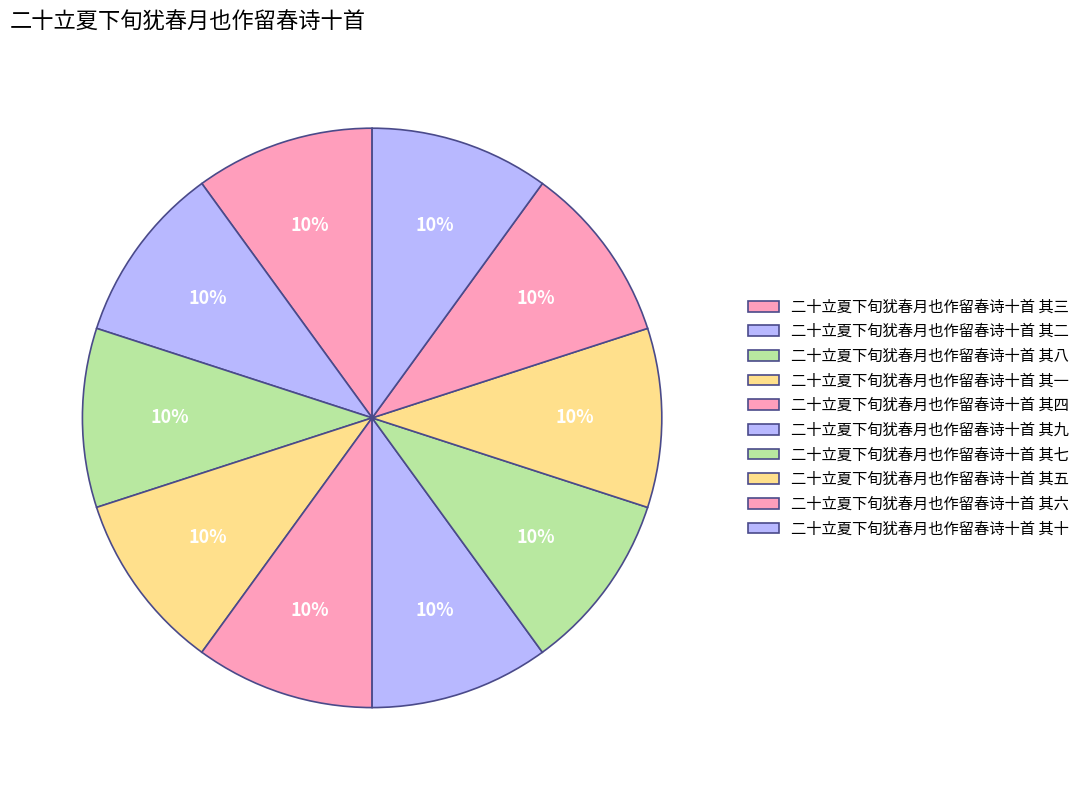

What is the total percentage of 二十立夏下旬犹春月也作留春诗十首 其五 and 二十立夏下旬犹春月也作留春诗十首 其二?

20.0%